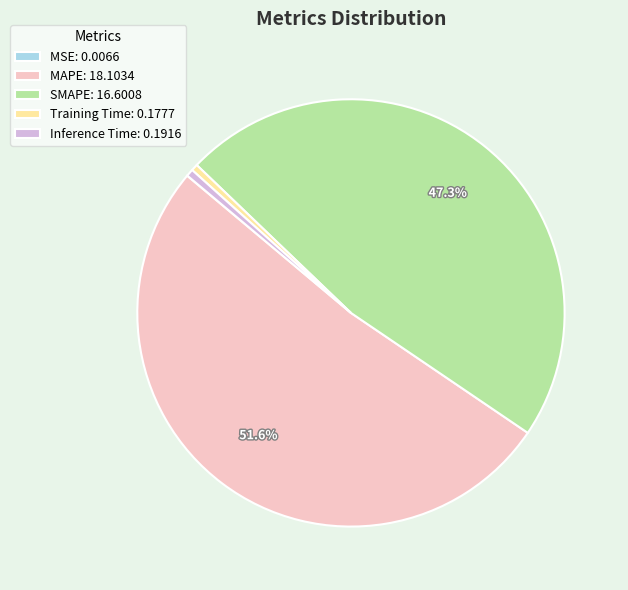

Which has a higher value, MAPE: 18.1034 or Training Time: 0.1777?

MAPE: 18.1034